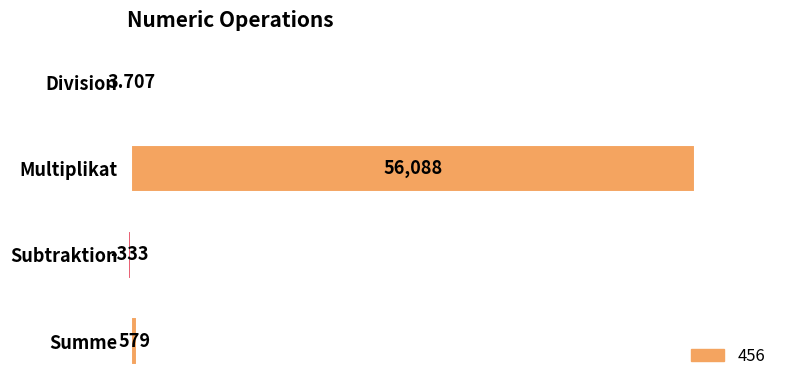

Which label corresponds to the largest value in the chart?

Multiplikat